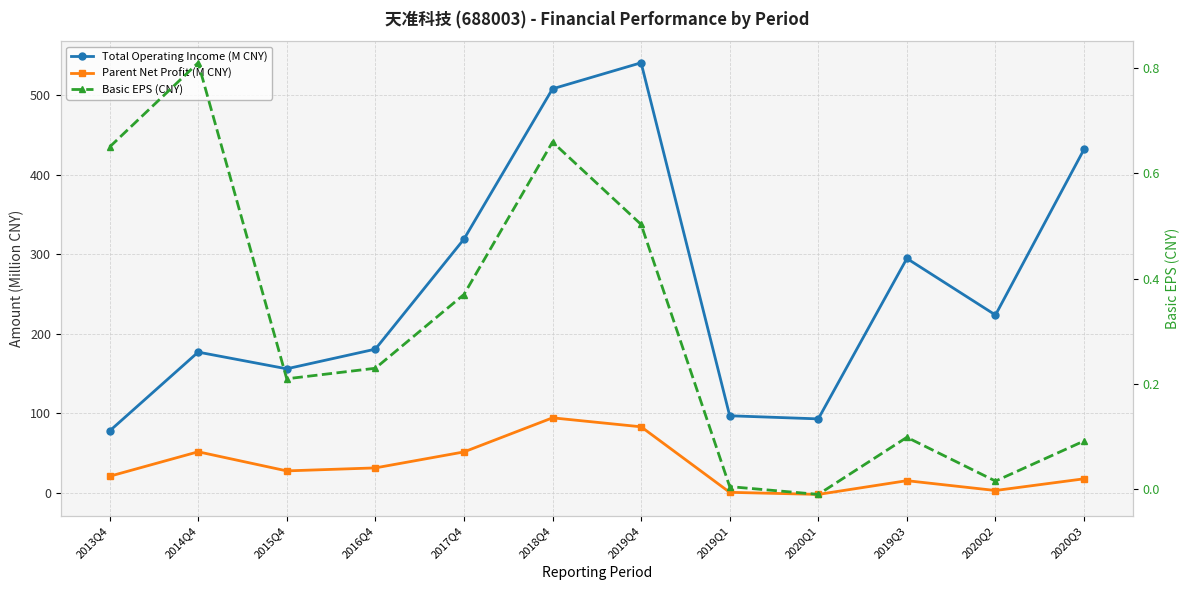

Which series has the largest total across all categories?

Total Operating Income (M CNY)